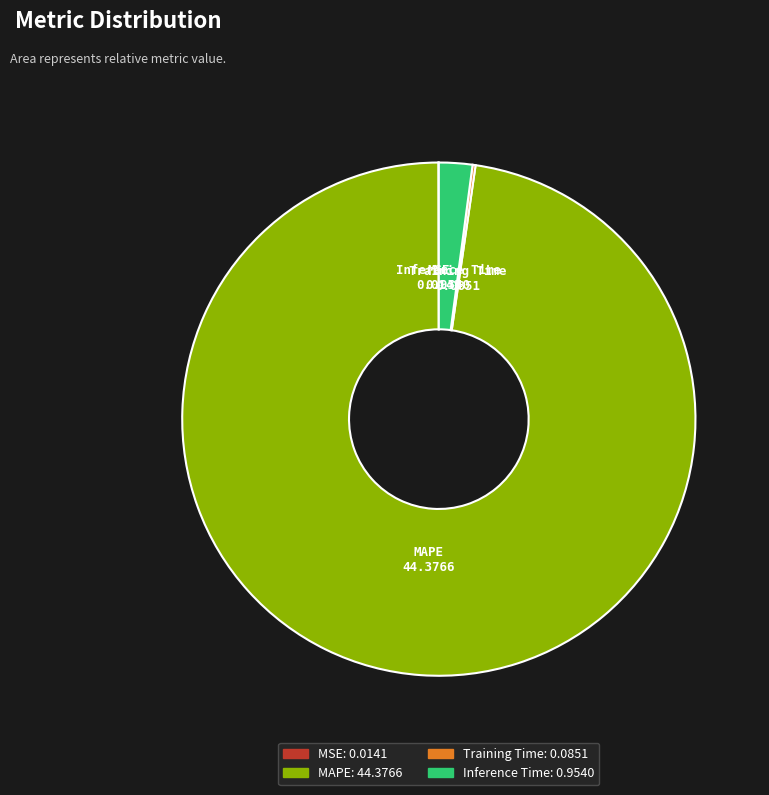

Which has a higher value, MAPE or Inference Time?

MAPE